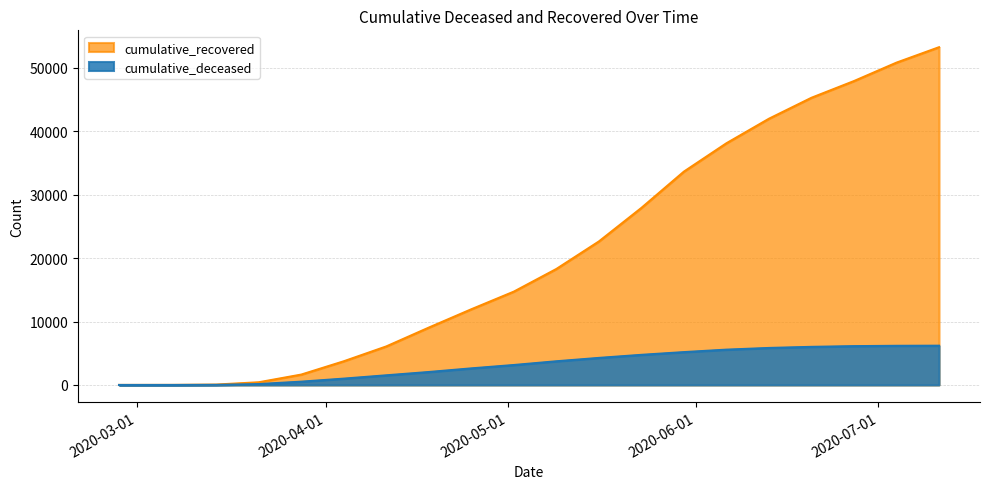

Which series changed the most between 2020-04-18 and 2020-06-20?

cumulative_recovered